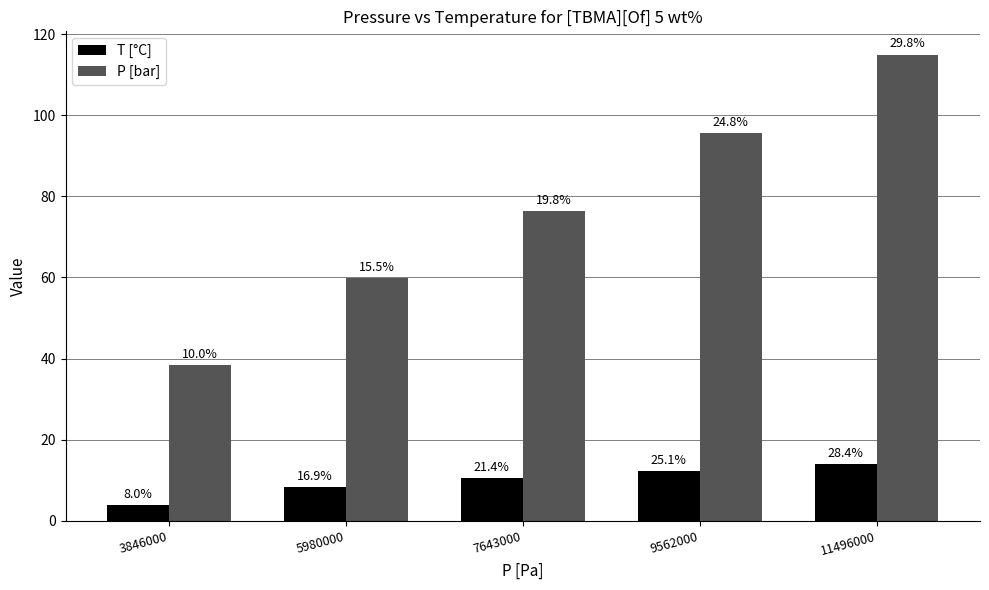

At which category is the sum across all series the highest?

11496000